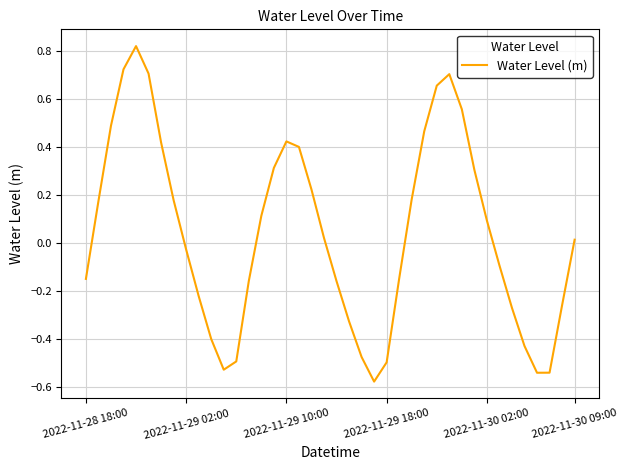

Is this an area chart (filled region under the line)?

No